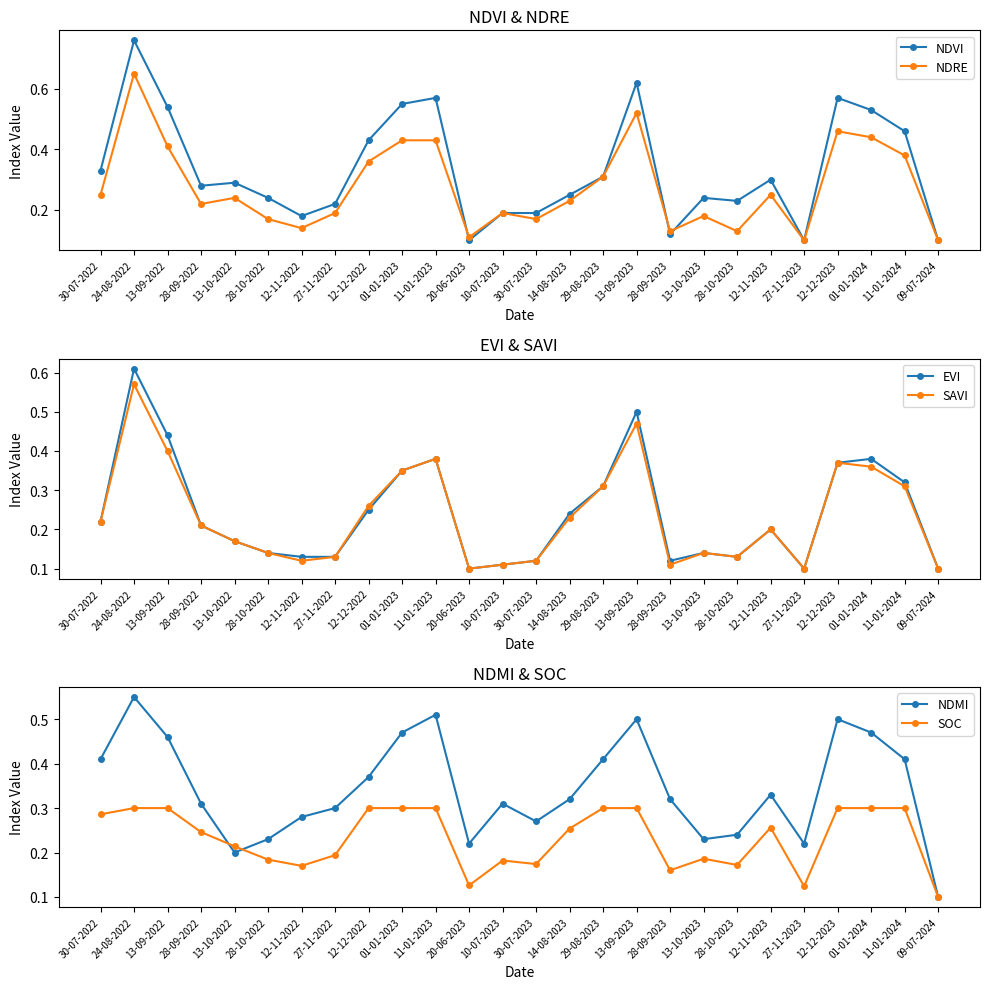

What is the maximum value for NDMI?

0.6